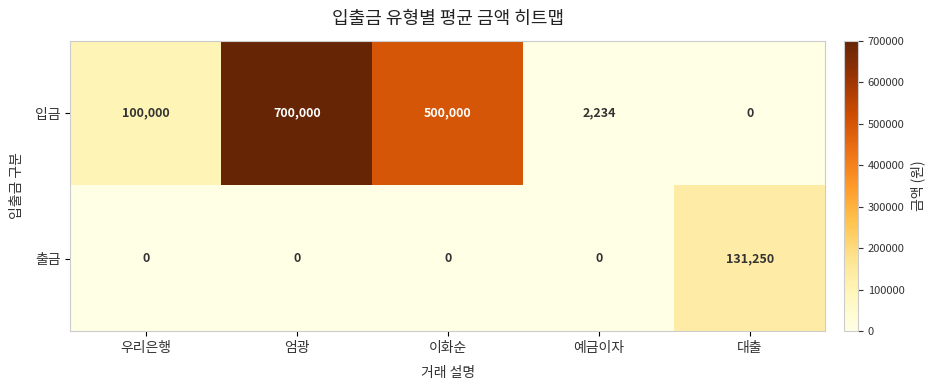

At which category is the sum across all series the highest?

엄광